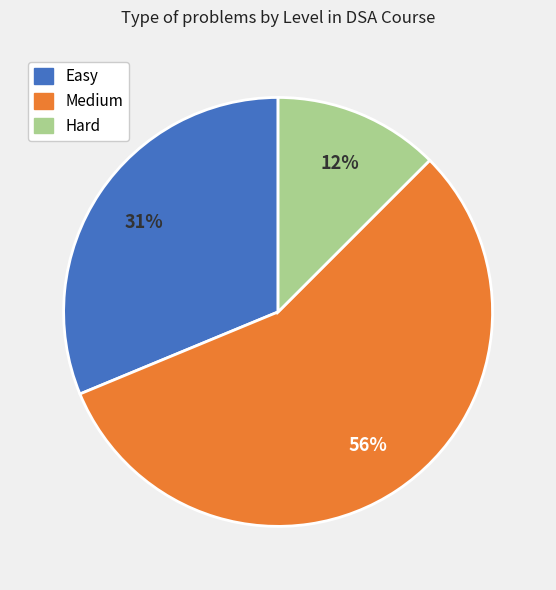

True or false: Medium accounts for 56% of the total.

True